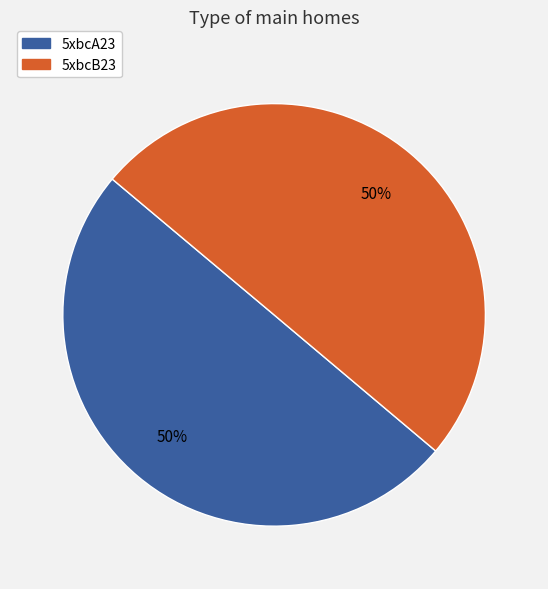

Do 5xbcB23 and 5xbcA23 together represent more than half of the pie?

Yes